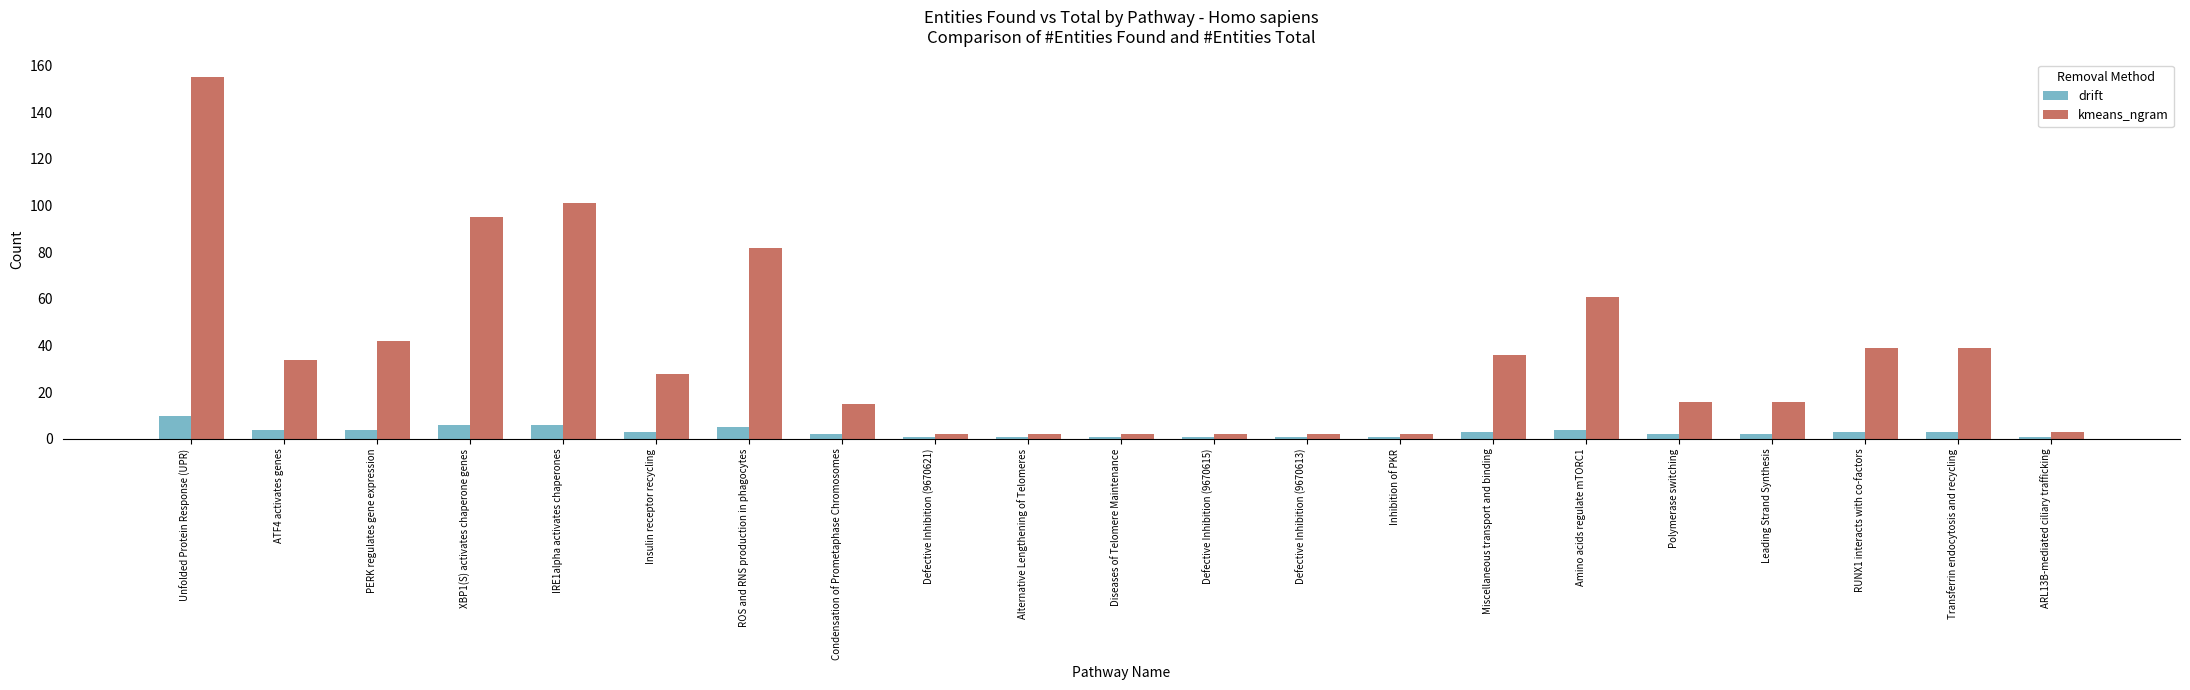

Between PERK regulates gene expression and Leading Strand Synthesis, which series saw the biggest shift?

kmeans_ngram